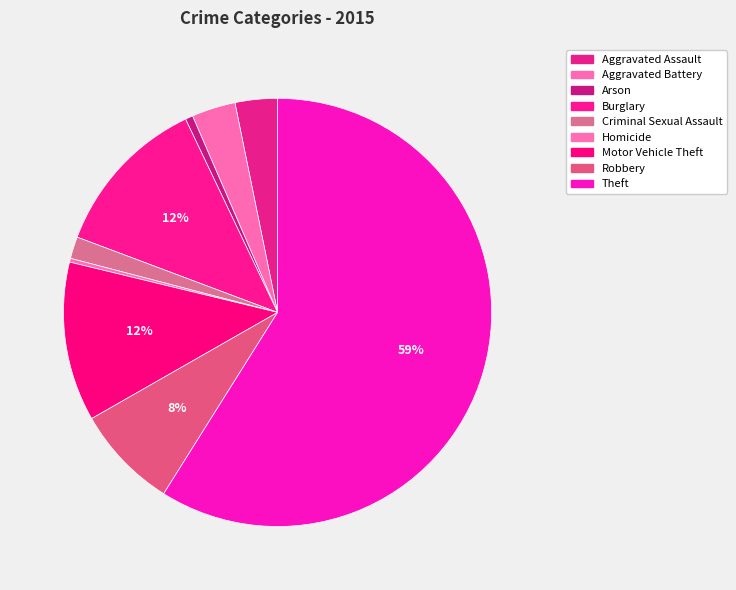

Does Theft account for over 50% of the chart?

Yes